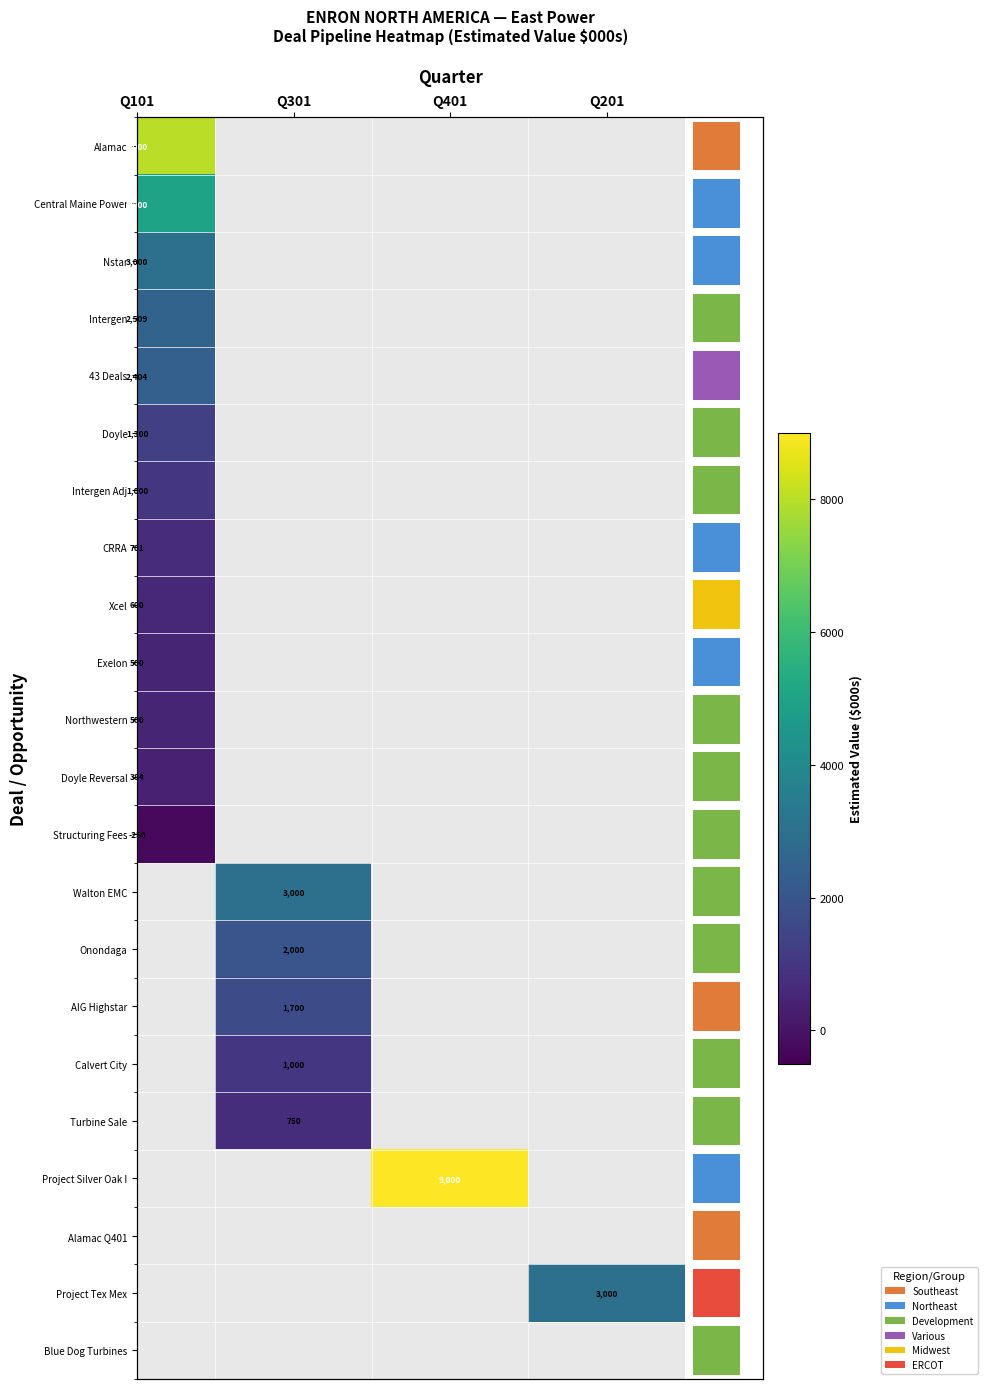

At how many categories does at least one series exceed 6726?

2